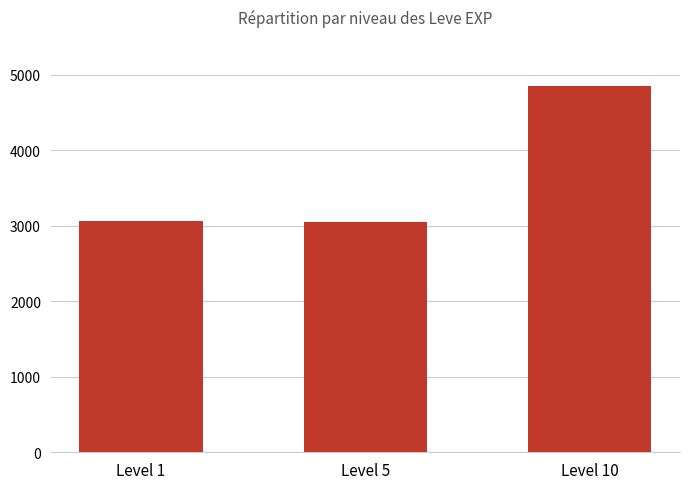

At which label is the value closest to 3950?

Level 1